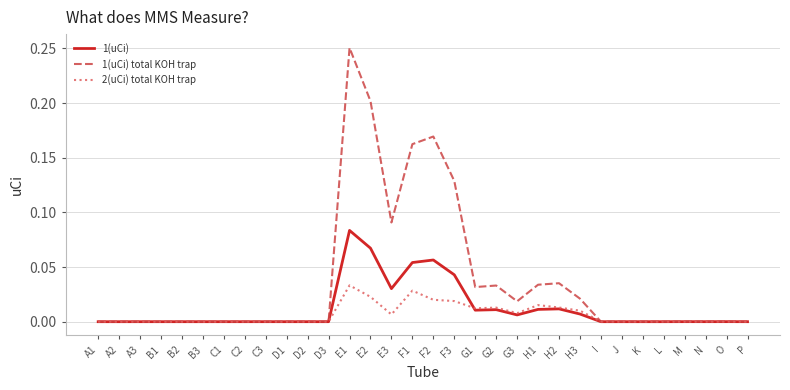

True or false: 1(uCi) has more than 1 interior local peaks.

True